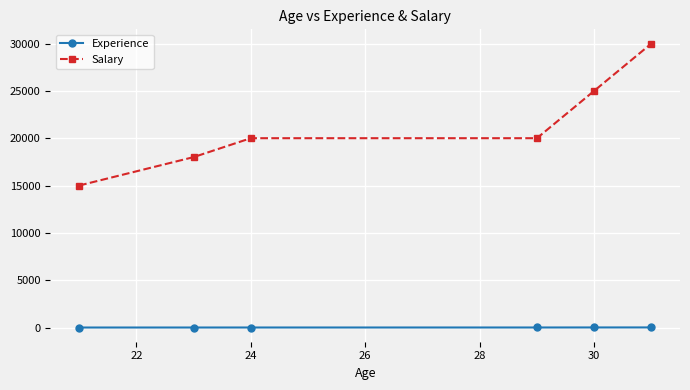

What is the minimum value shown in the chart?

1